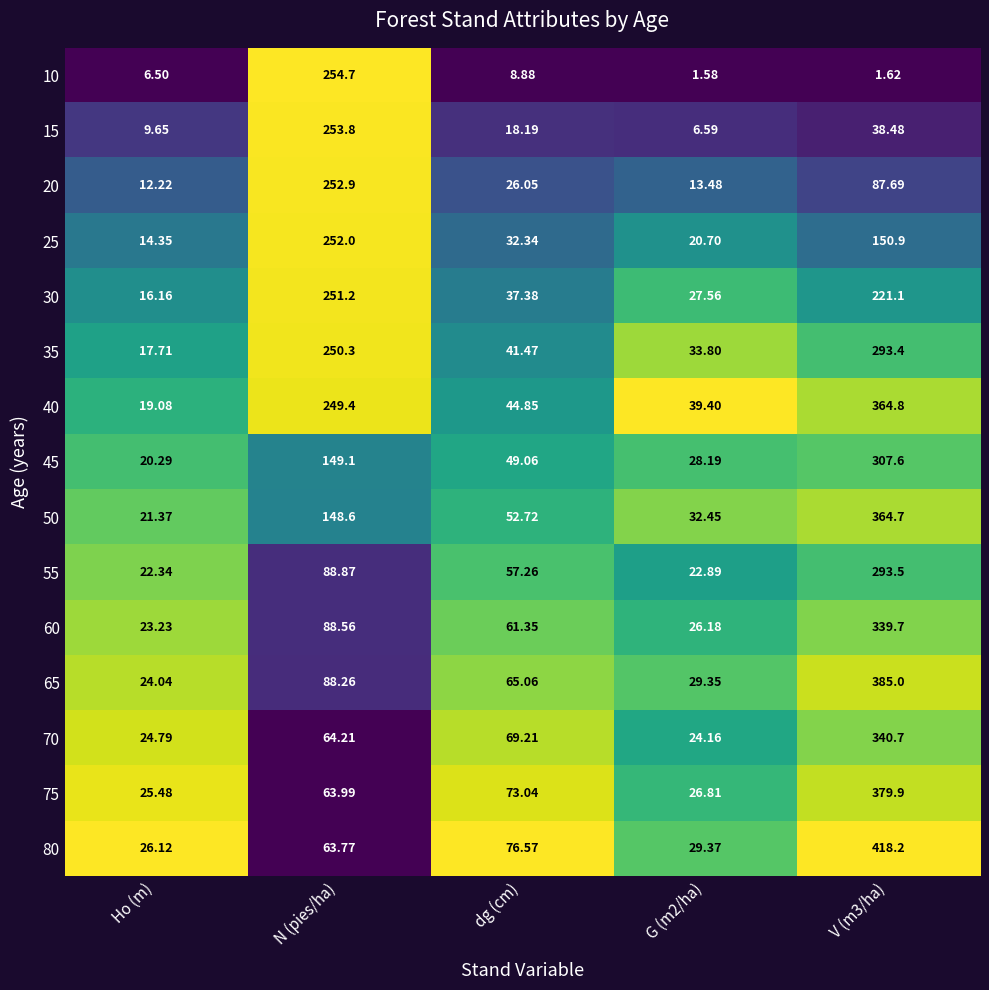

Where is 80 nearest to the value 222?

dg (cm)